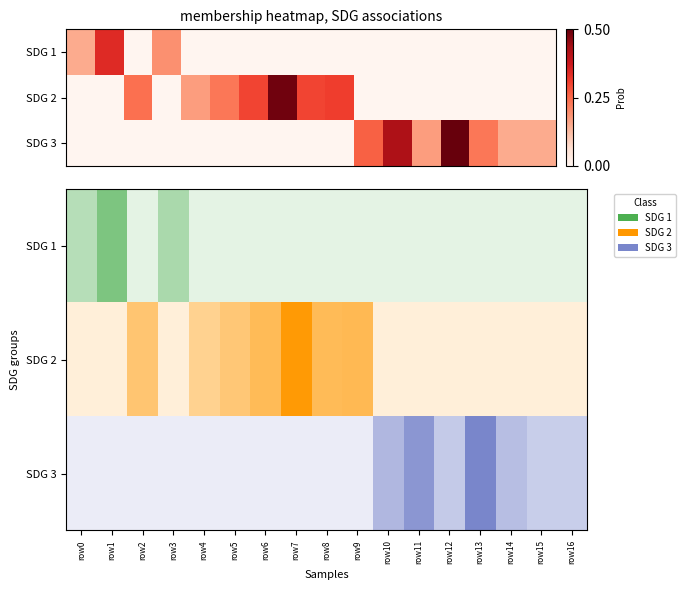

How many distinct data groups are displayed?

3